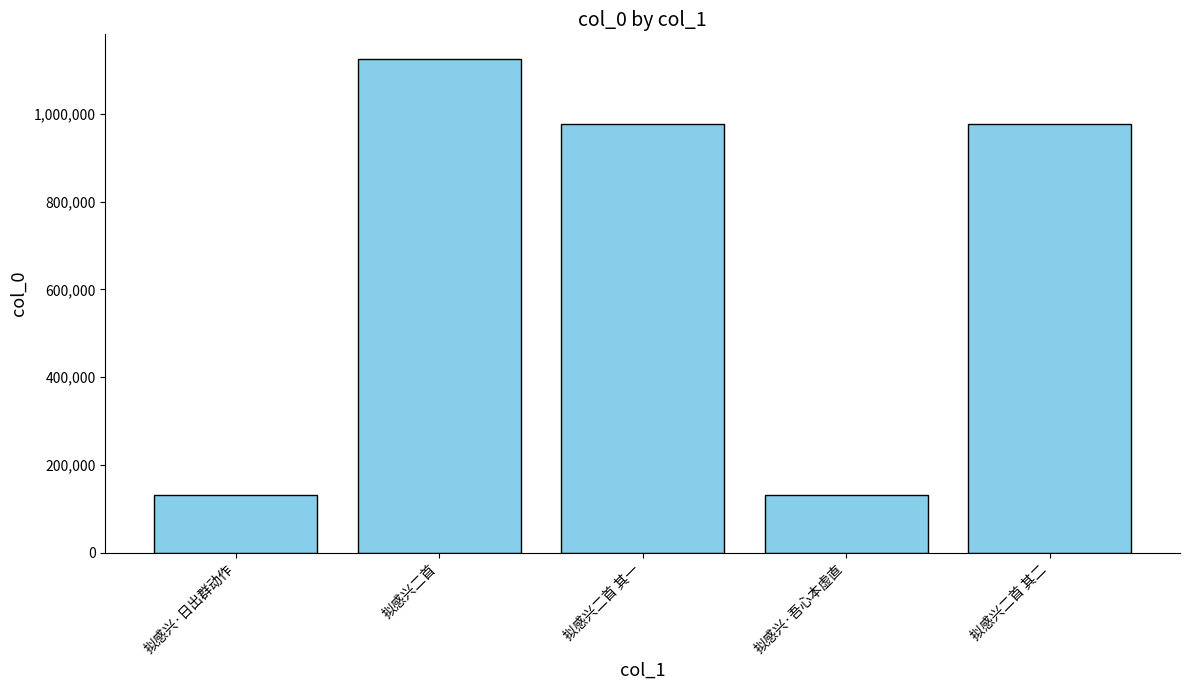

True or false: the data shows 1124503 at 拟感兴二首.

True